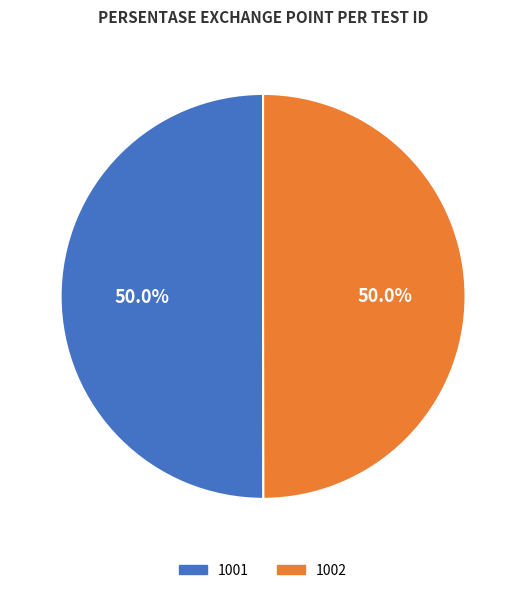

What portion of the pie excludes 1002?

50.0%